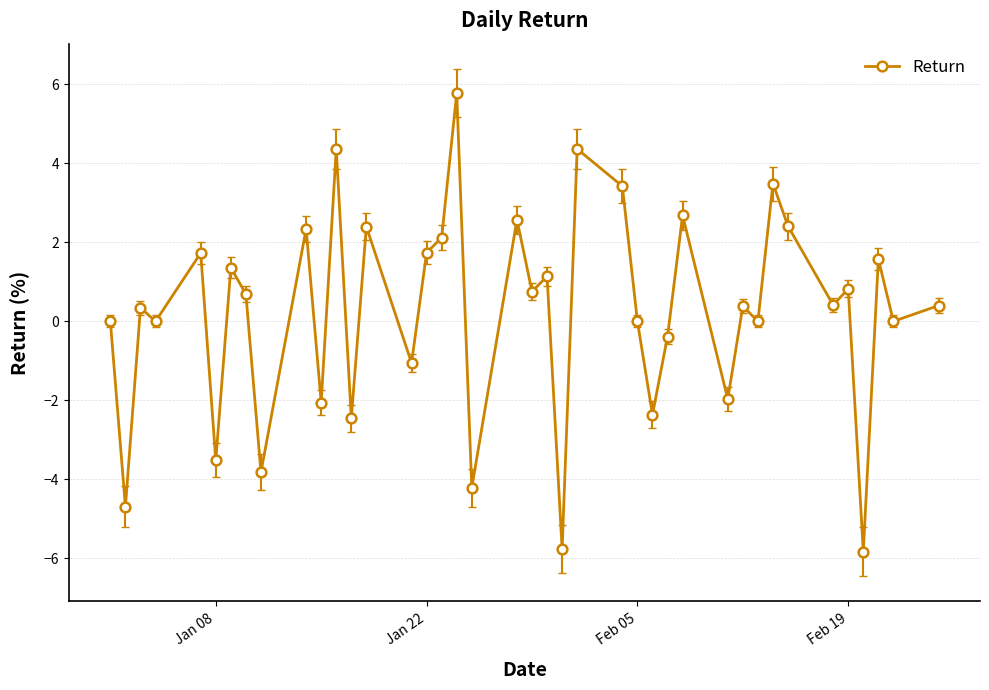

How many lines are shown in the chart?

1